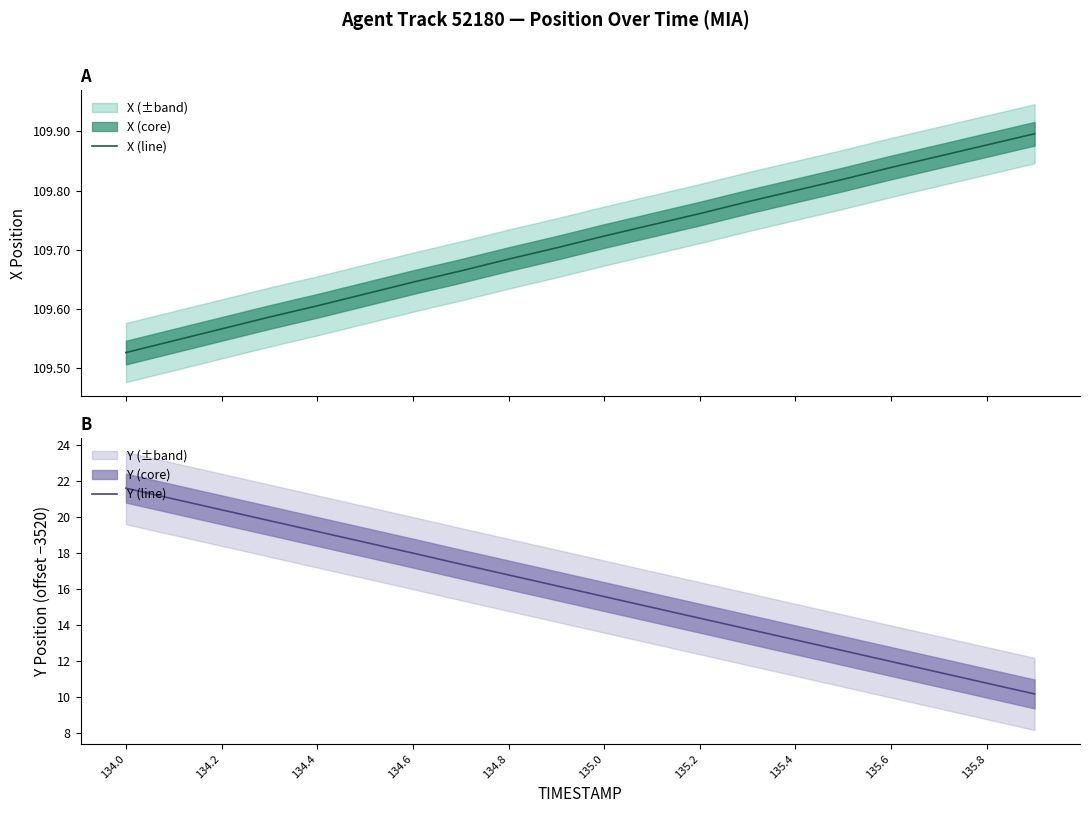

True or false: X (line) has a value of 35.3 at 135.8.

False